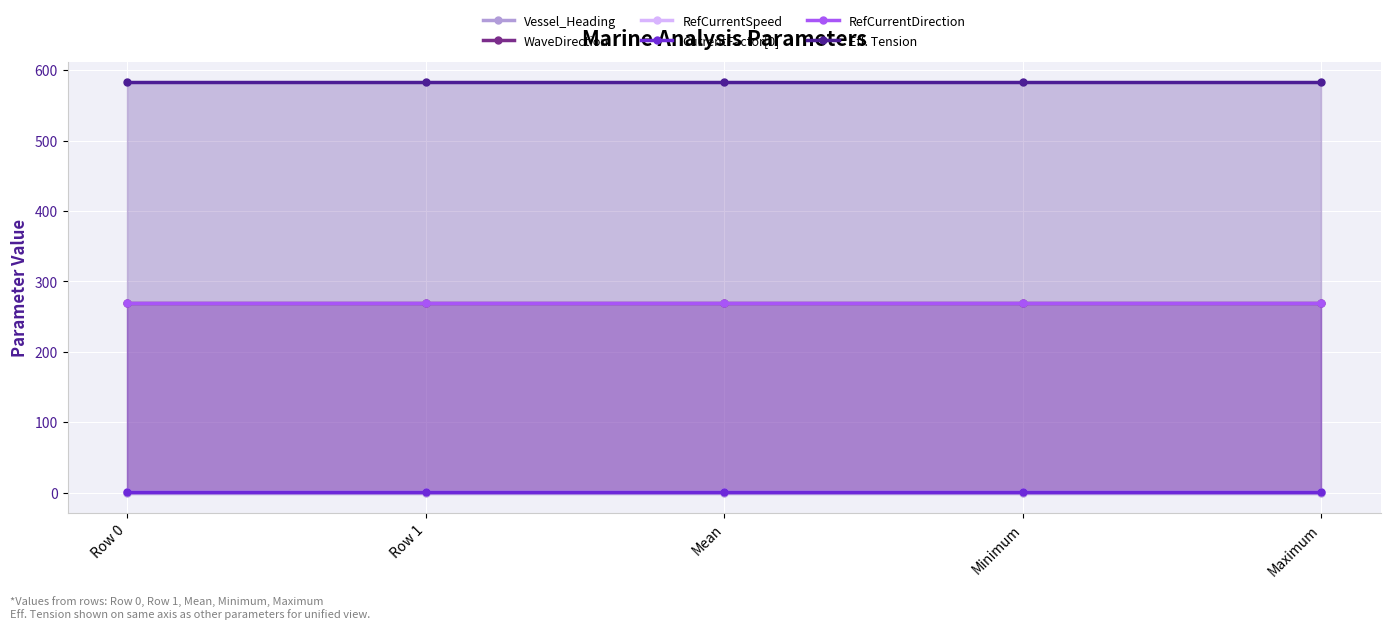

How many distinct data groups are displayed?

6